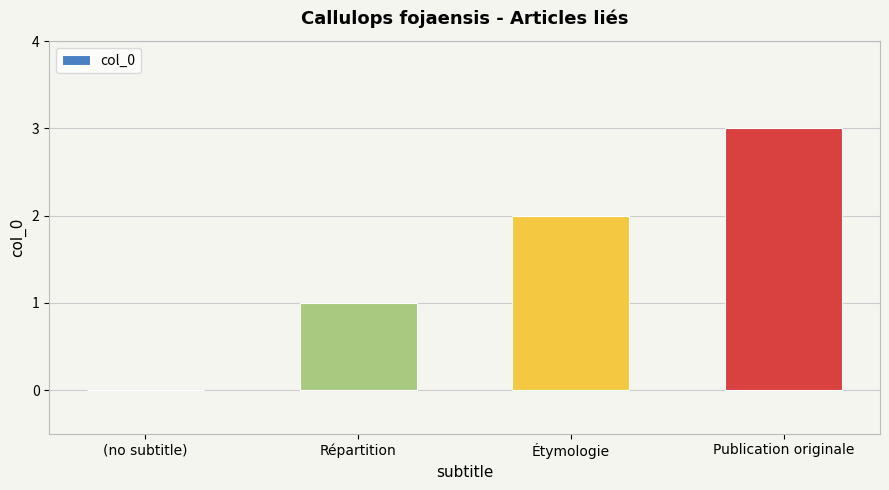

What is the change in value from (no subtitle) to Répartition?

+1